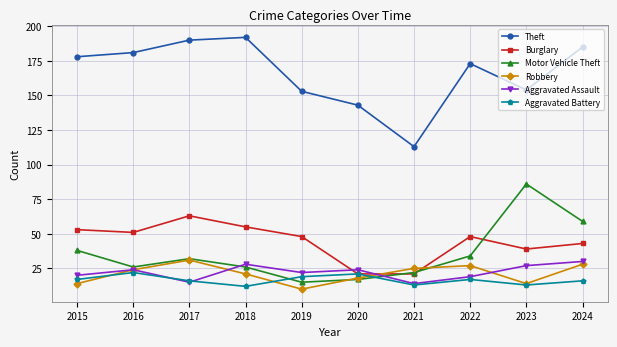

True or false: Theft and Robbery intersect in this chart.

False